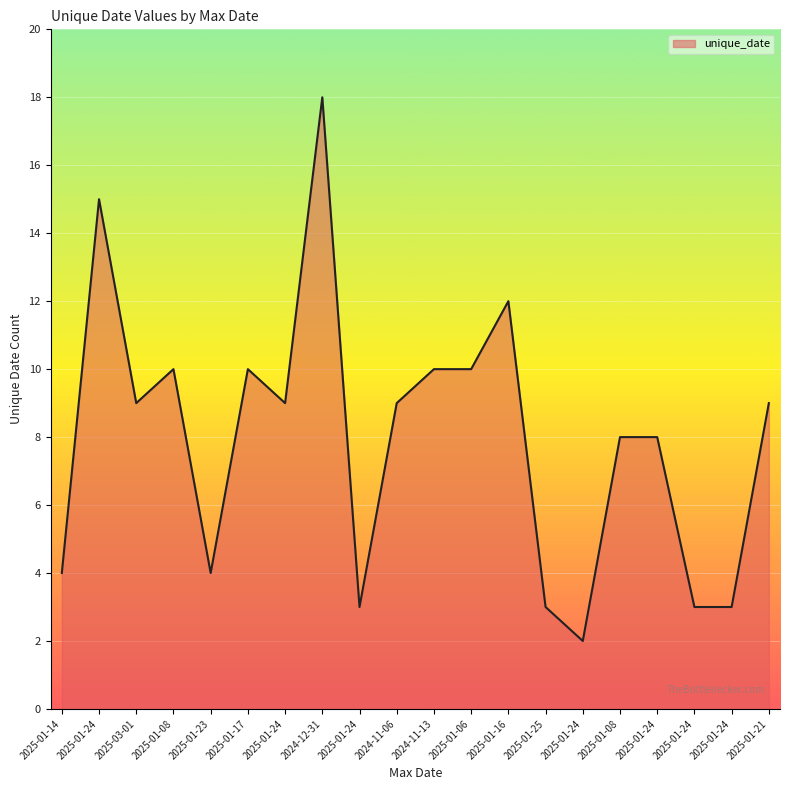

Where is the first local minimum?

2025-03-01